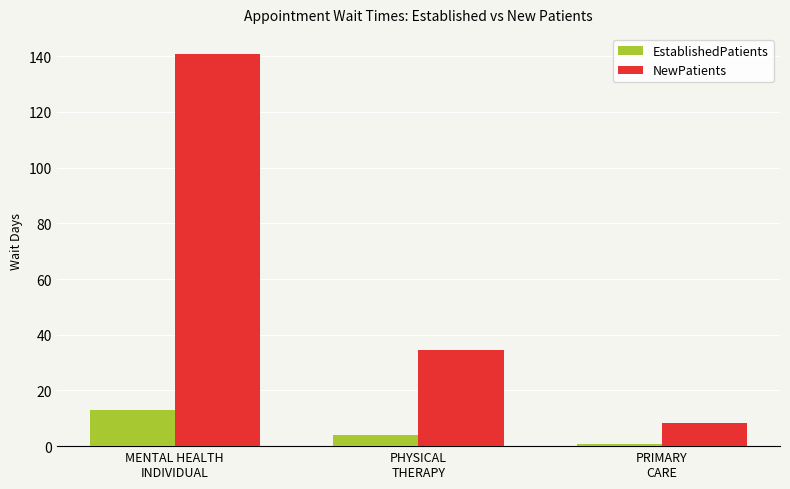

List the labels in order of EstablishedPatients value, largest first.

MENTAL HEALTH
INDIVIDUAL, PHYSICAL
THERAPY, PRIMARY
CARE